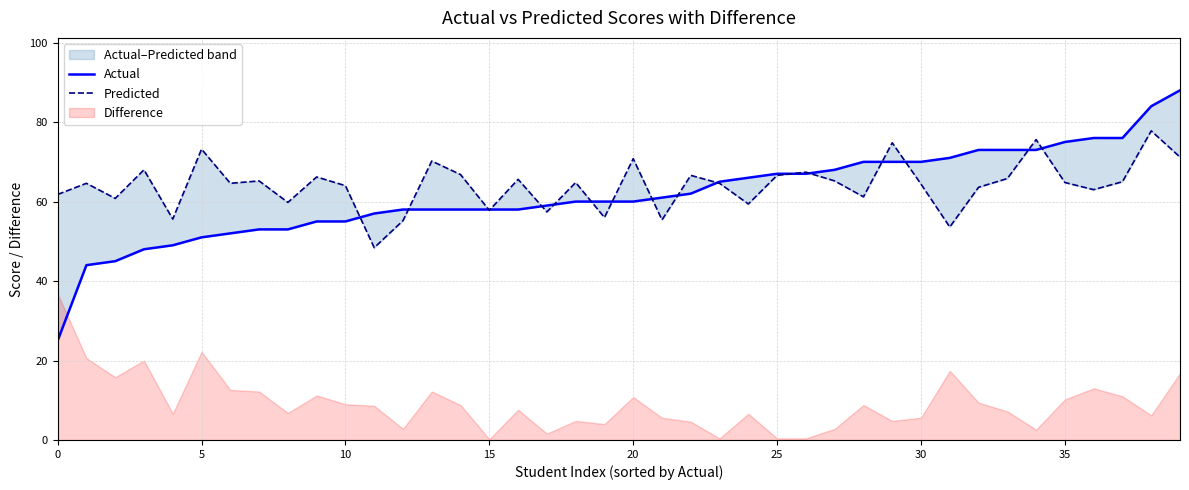

What is the sum of all Actual values?

2471.0